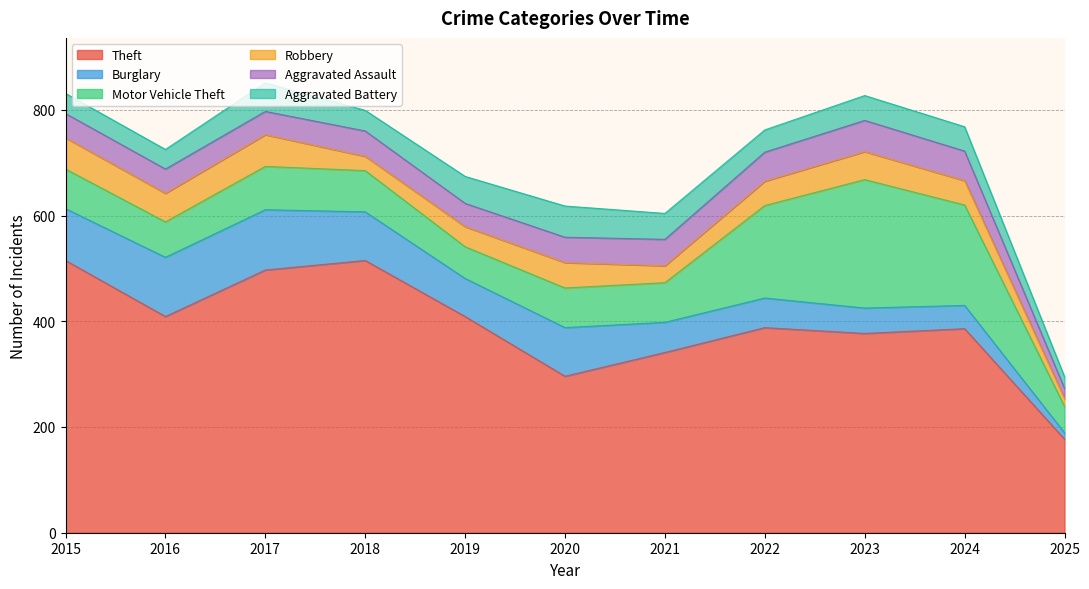

At which label does Aggravated Assault reach its minimum?

2025